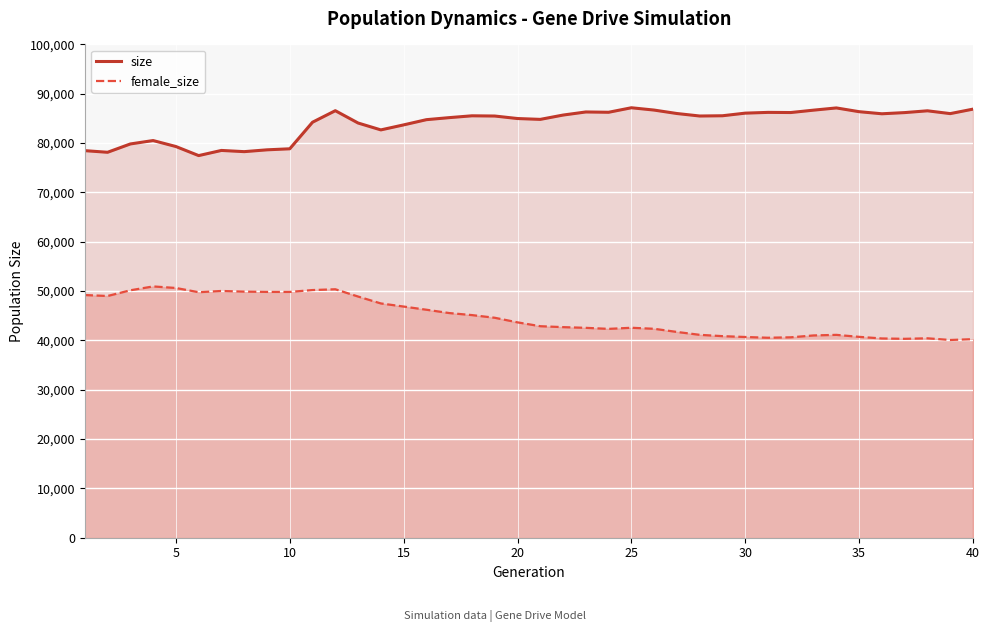

What are all the series names shown in the legend?

size, female_size